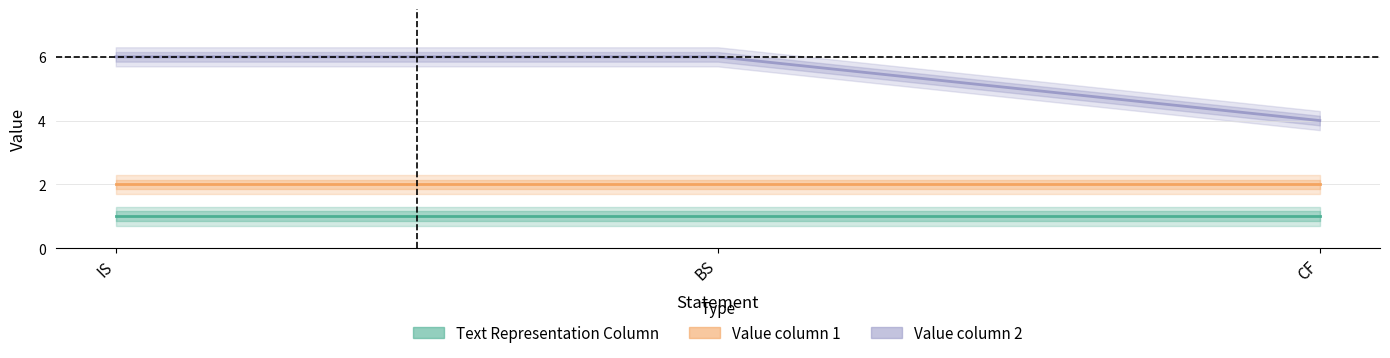

The Value column 1 series shows 2 at IS. True or false?

True